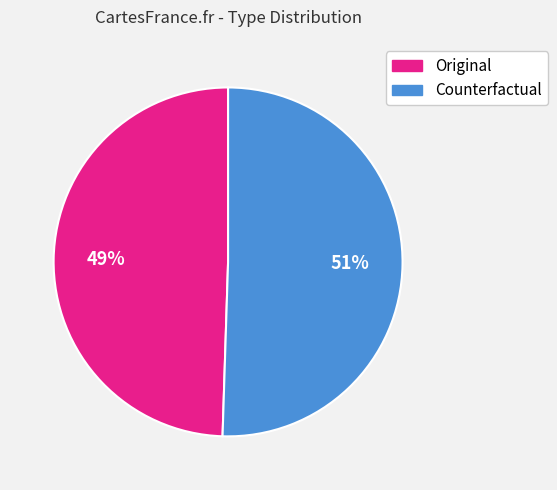

To the nearest percent, what portion does Original represent?

49%